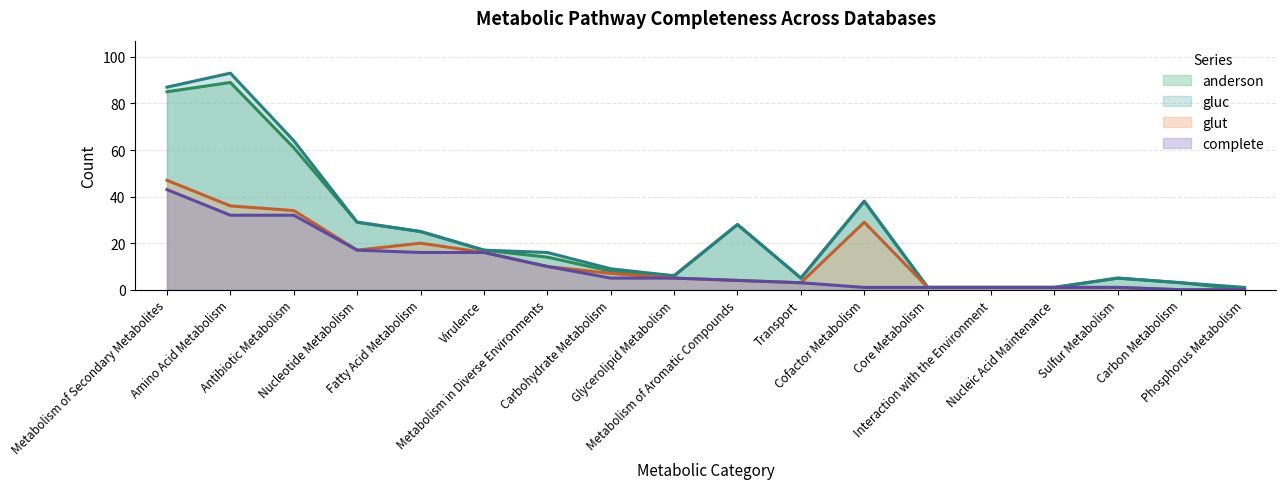

What is the greatest value displayed?

93